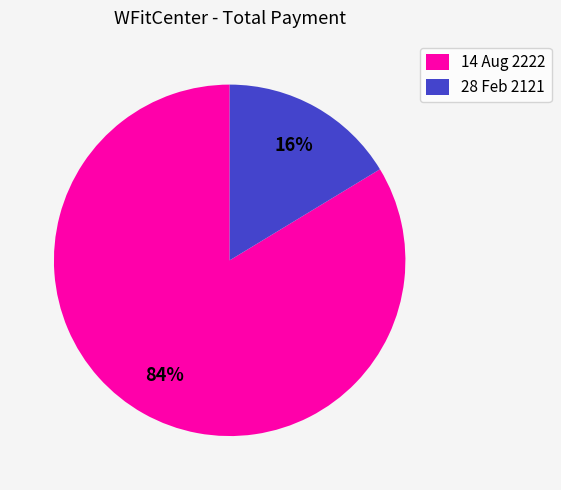

Is the sum of 28 Feb 2121 and 14 Aug 2222 greater than half?

Yes